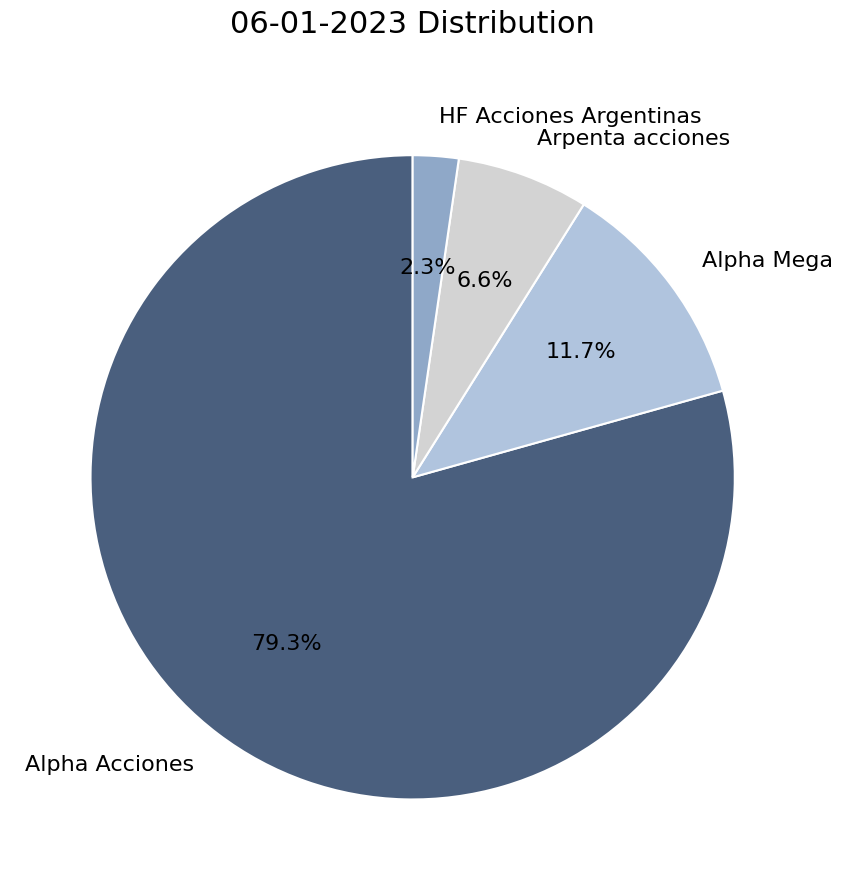

Is the sum of Alpha Mega and HF Acciones Argentinas greater than half?

No